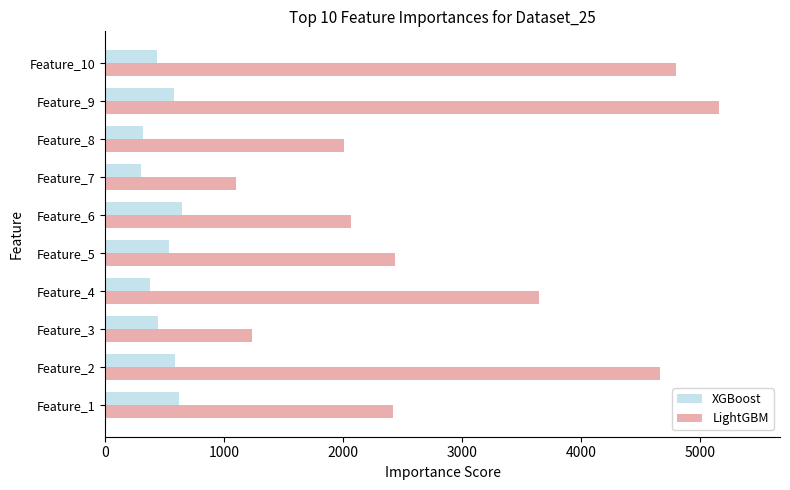

Which series has the largest total across all categories?

LightGBM